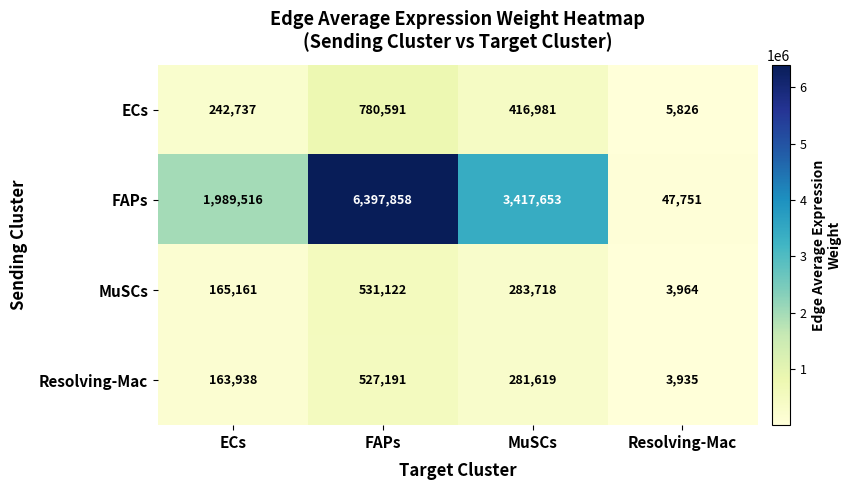

What is the average value of the Resolving-Mac series?

244171